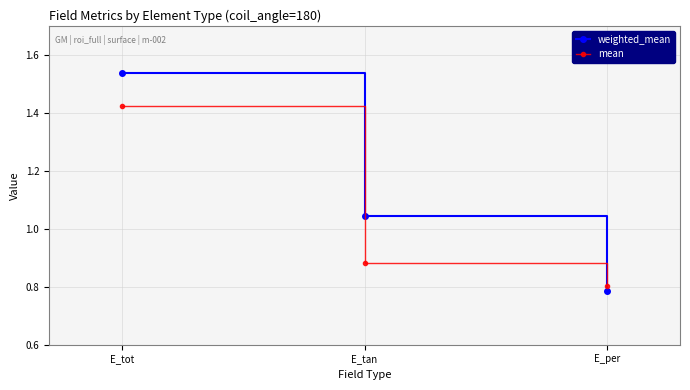

What position from the right is E_tan?

2